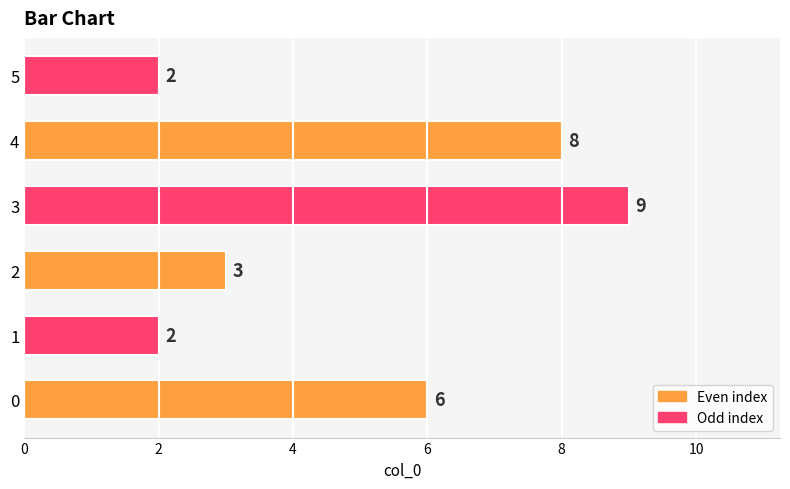

What is the sum of all values?

30